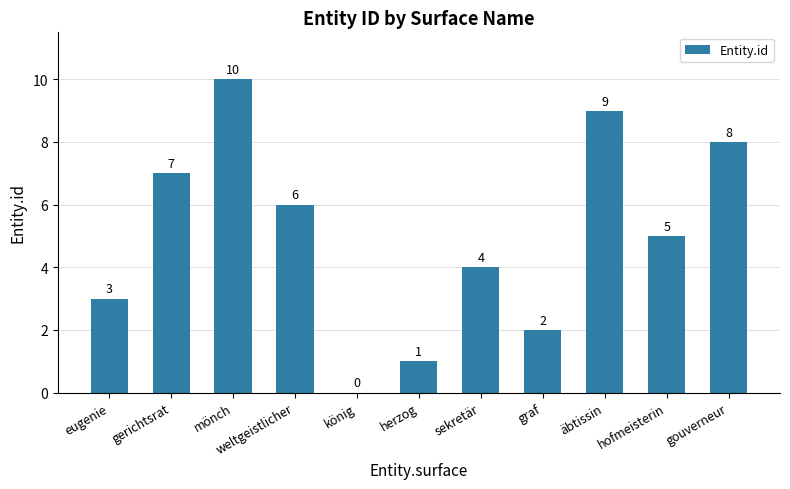

Approximately how many times larger is the value at herzog compared to hofmeisterin?

0.2